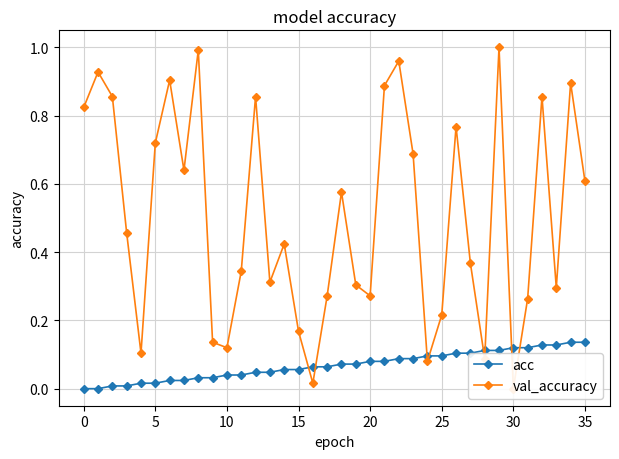

Which series ends up on top after the final intersection of val_accuracy and acc?

val_accuracy